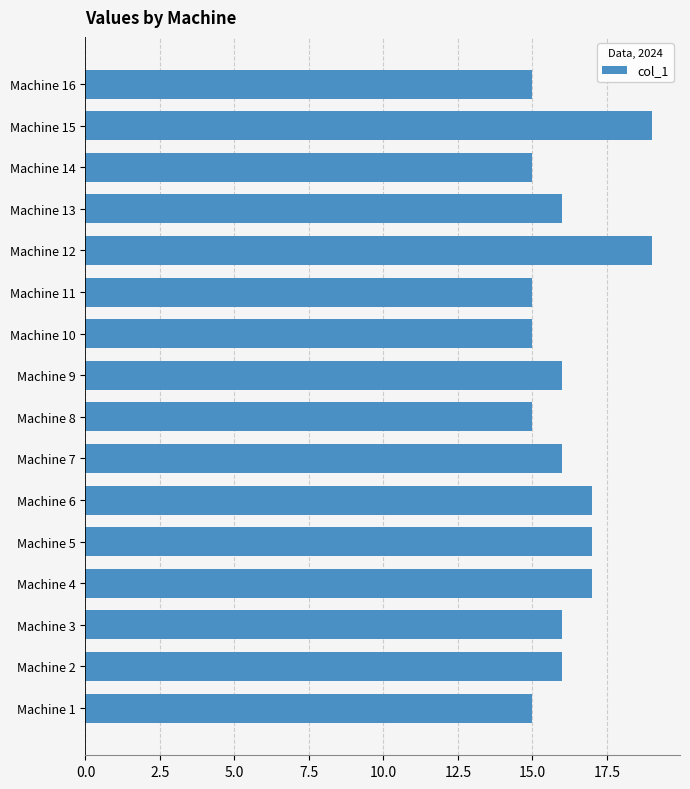

Reading bottom to top, extract all data points from this chart.

Machine 1=15	Machine 2=16	Machine 3=16	Machine 4=17	Machine 5=17	Machine 6=17	Machine 7=16	Machine 8=15	Machine 9=16	Machine 10=15	Machine 11=15	Machine 12=19	Machine 13=16	Machine 14=15	Machine 15=19	Machine 16=15